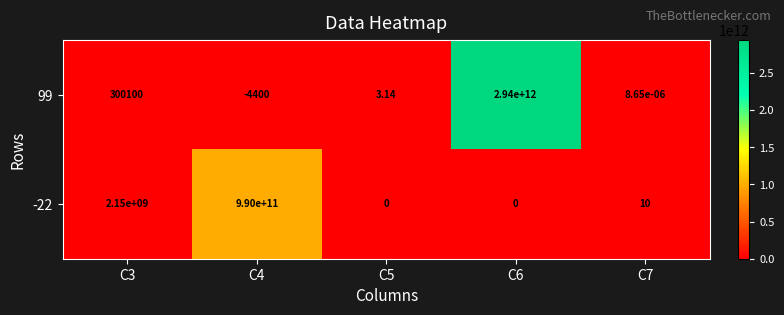

Which series has the largest range (max minus min)?

99